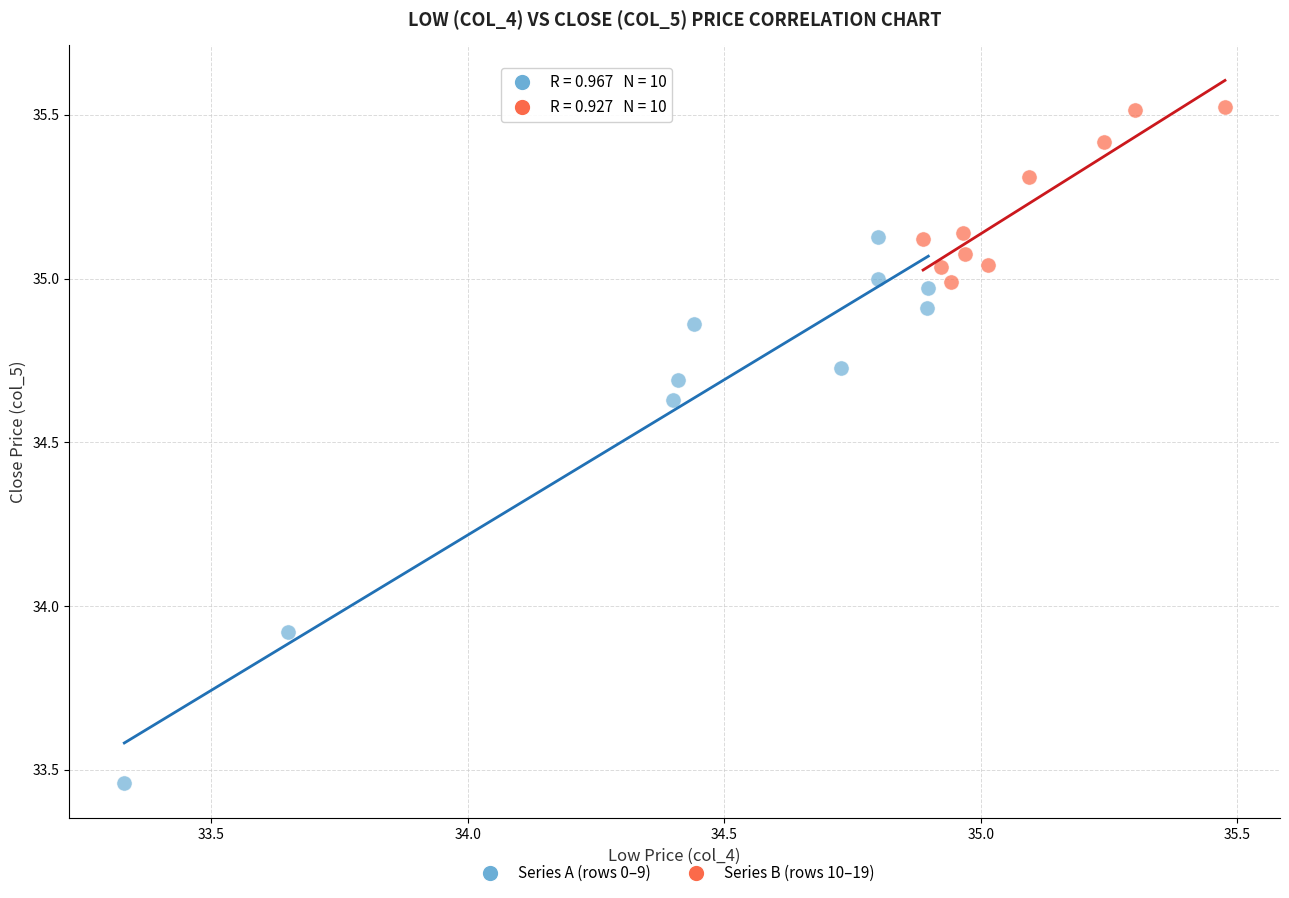

Which series has the largest Y range (max minus min)?

Series A (rows 0–9)